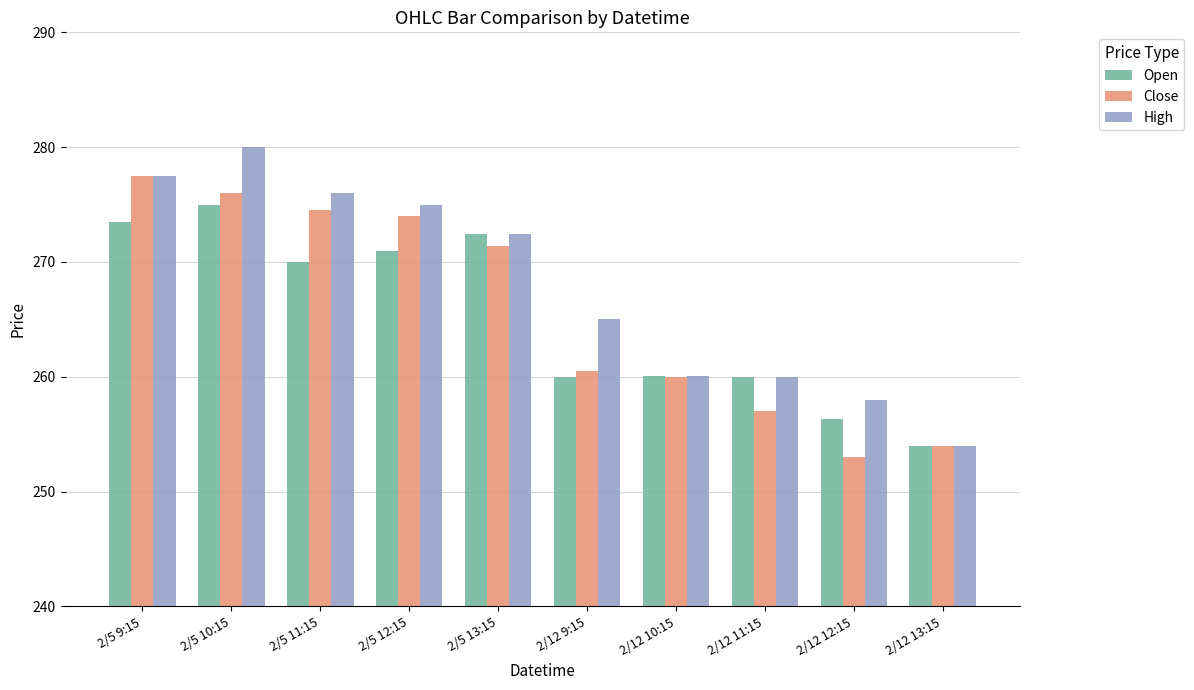

List the series in order of their peak value, lowest first.

Open, Close, High